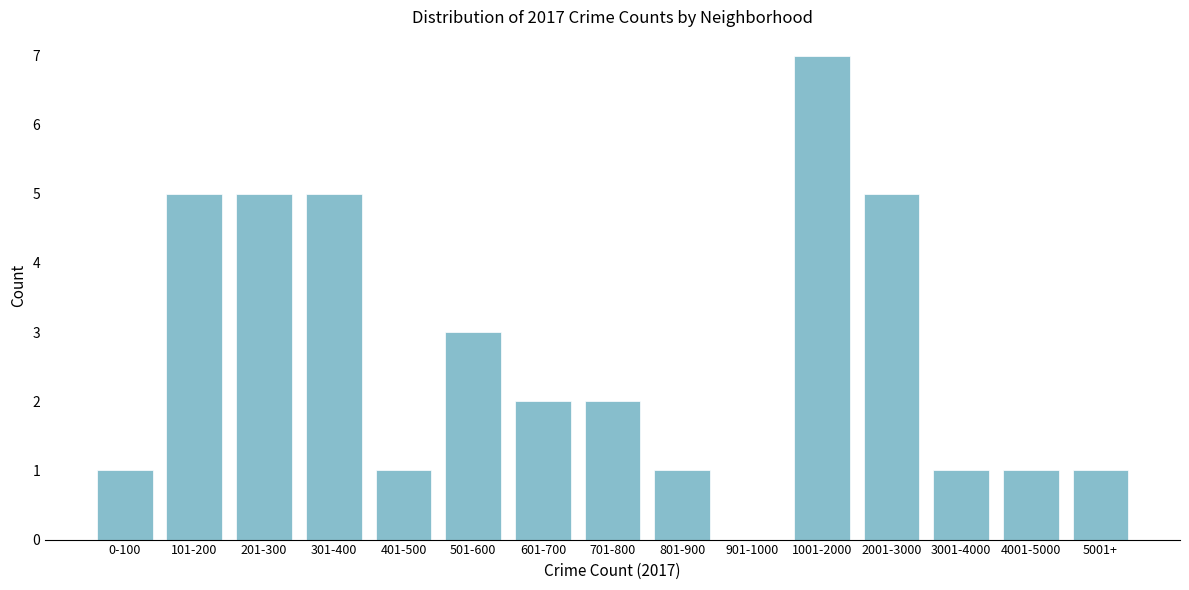

Reading right to left, what are all the values shown in this chart?

5001+=1	4001-5000=1	3001-4000=1	2001-3000=5	1001-2000=7	901-1000=0	801-900=1	701-800=2	601-700=2	501-600=3	401-500=1	301-400=5	201-300=5	101-200=5	0-100=1